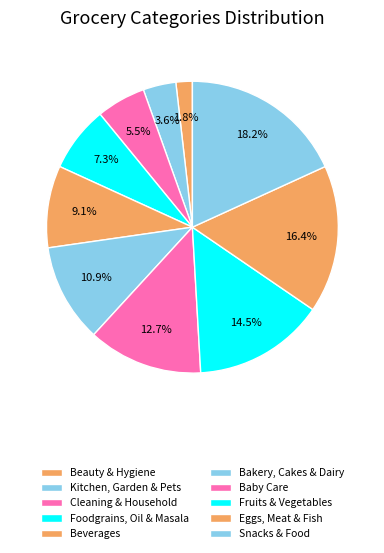

Does Cleaning & Household account for over 50% of the chart?

No